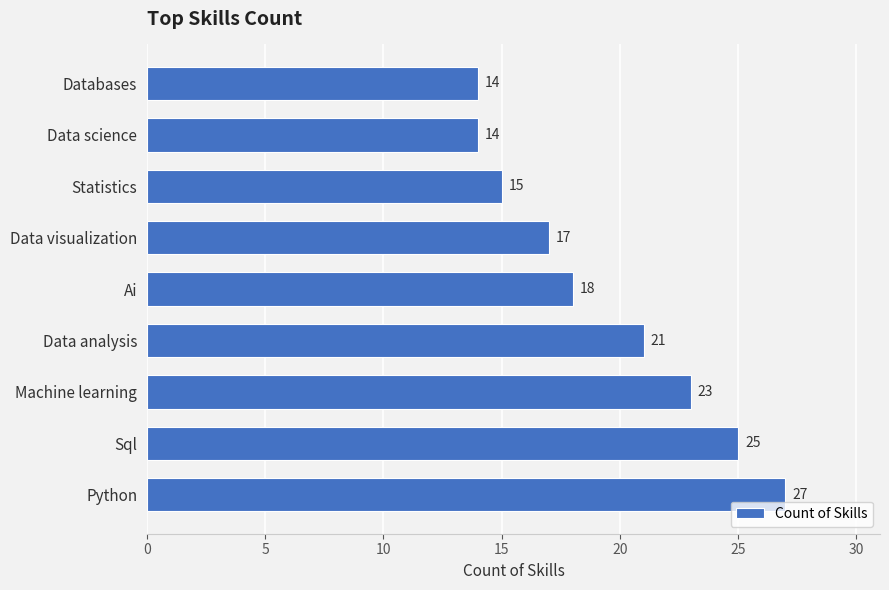

What is the greatest value displayed?

27